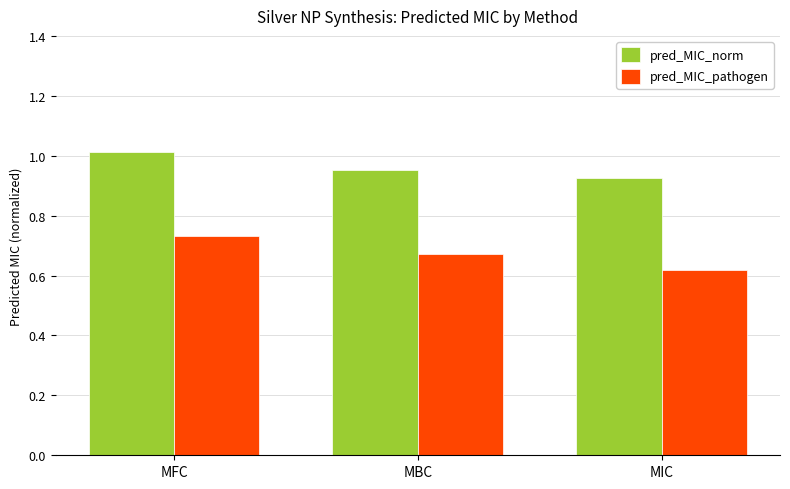

Which category has the lowest value across all series?

MIC